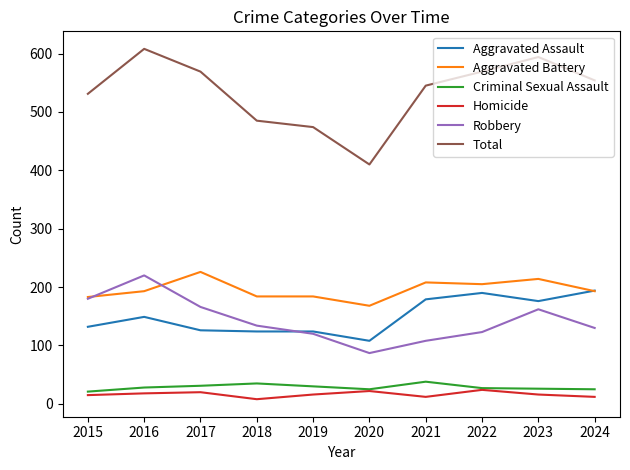

Read the Homicide value at 2023, to the nearest 5.

15